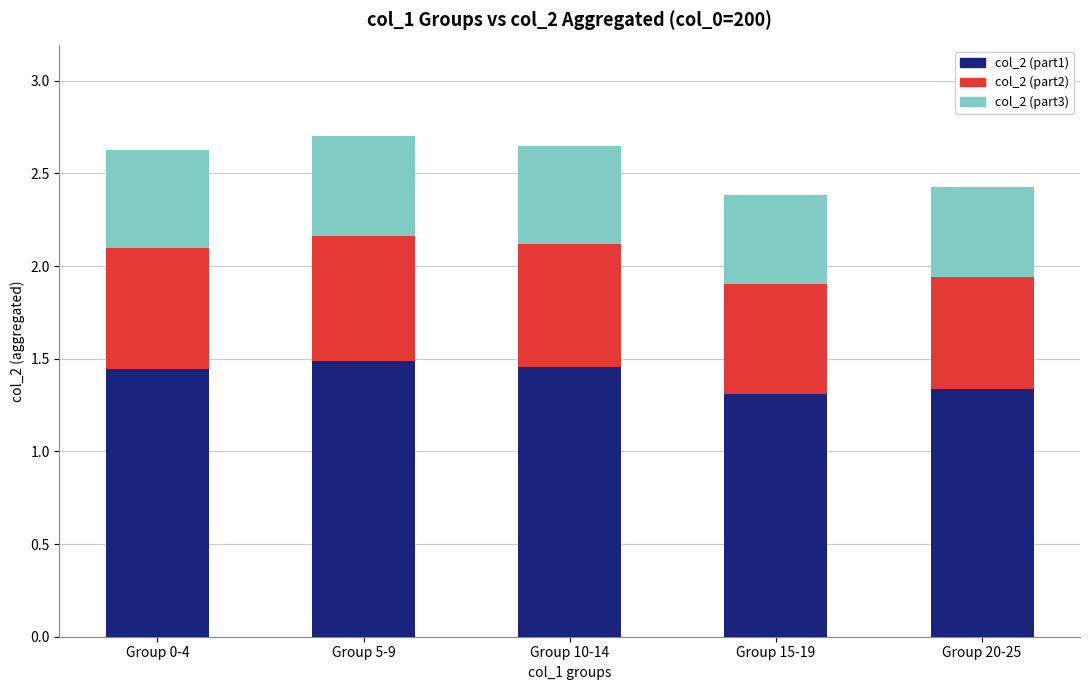

True or false: col_2 (part1) has a value of 2.2 at Group 20-25.

False